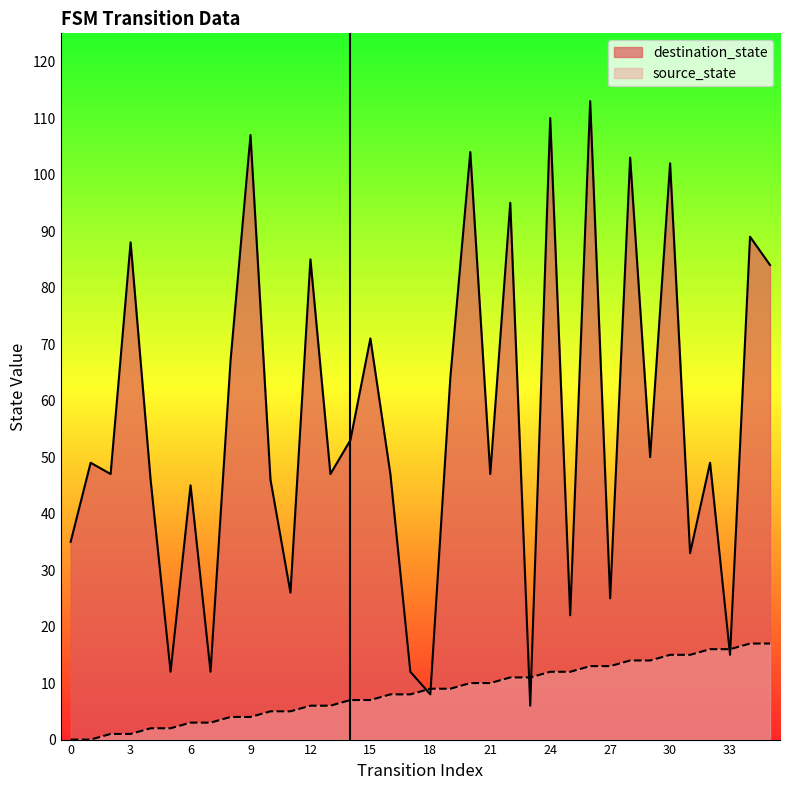

True or false: source_state has more than 0 interior local peaks.

False